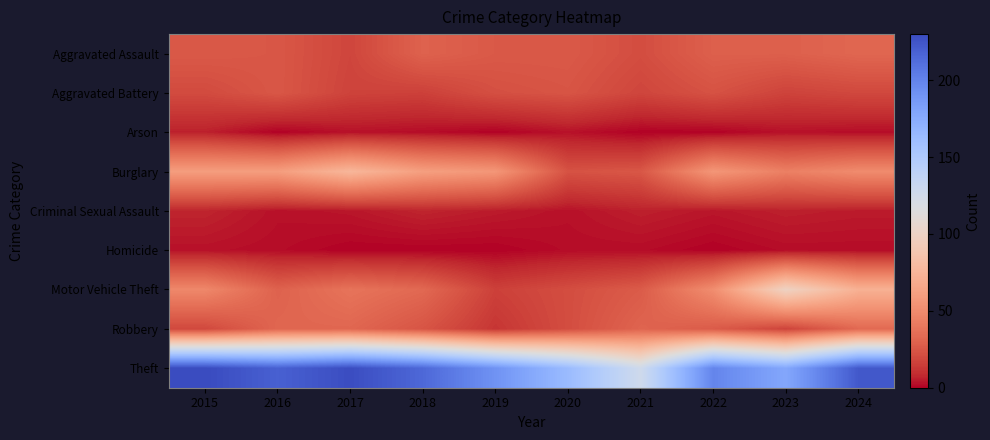

What is the spread (max minus min) of values at 2019?

191